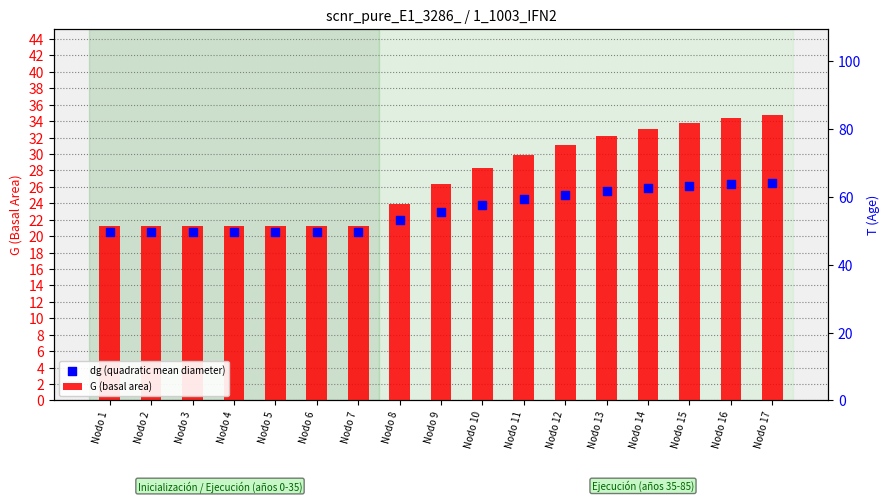

What is the total value across all series at Nodo 14?

58.9